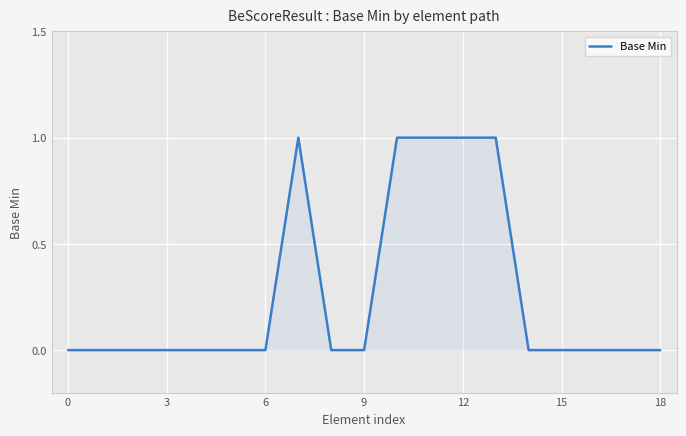

What is the sum of all values?

5